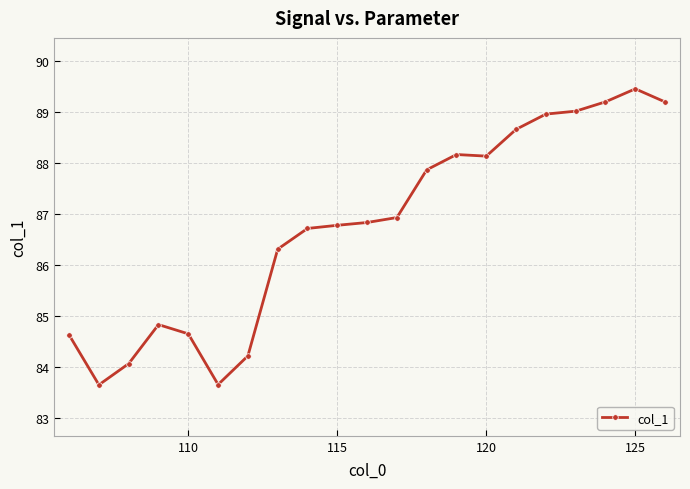

What is the greatest value displayed?

89.5